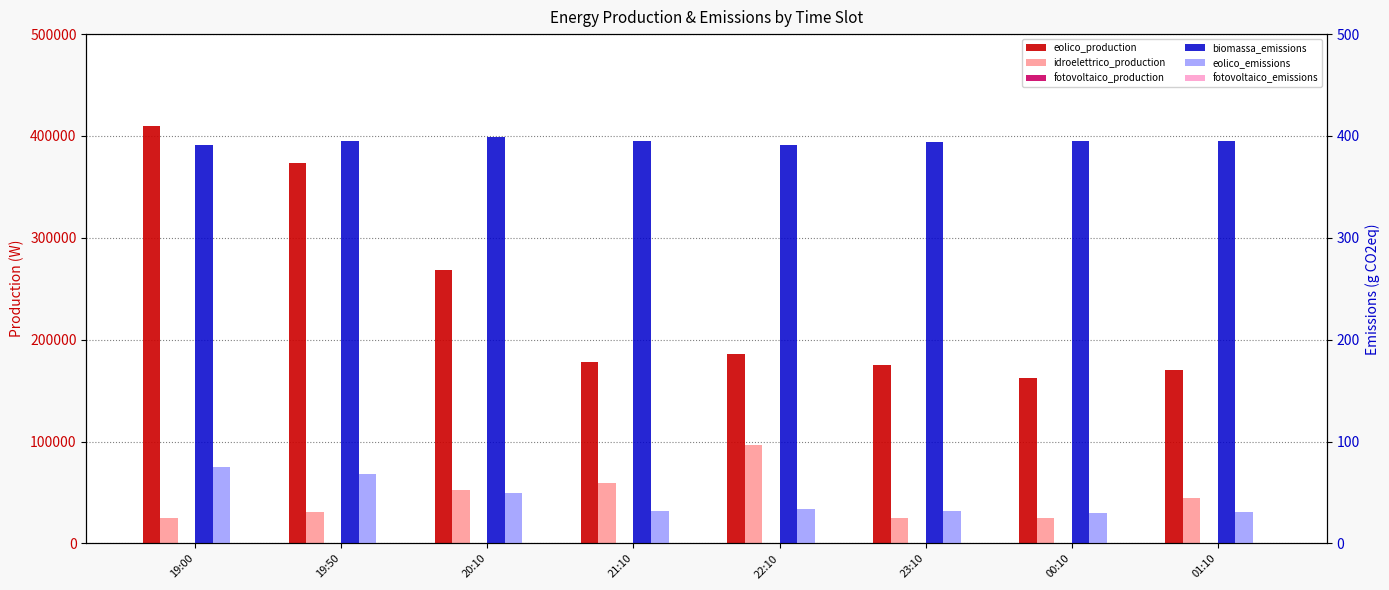

Between 19:00 and 23:10, which series saw the biggest shift?

eolico_production